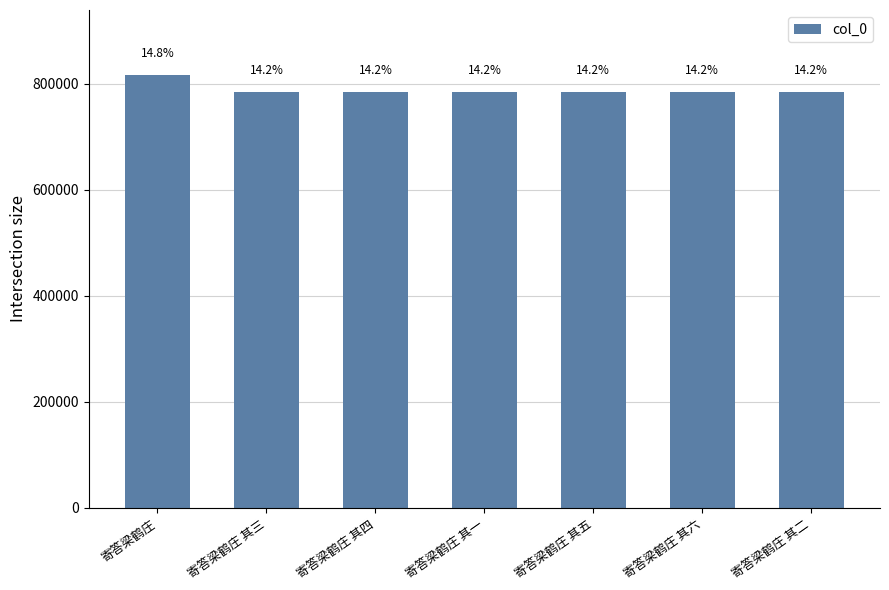

Between 寄答梁鹤庄 其四 and 寄答梁鹤庄 其三, which is larger?

寄答梁鹤庄 其四